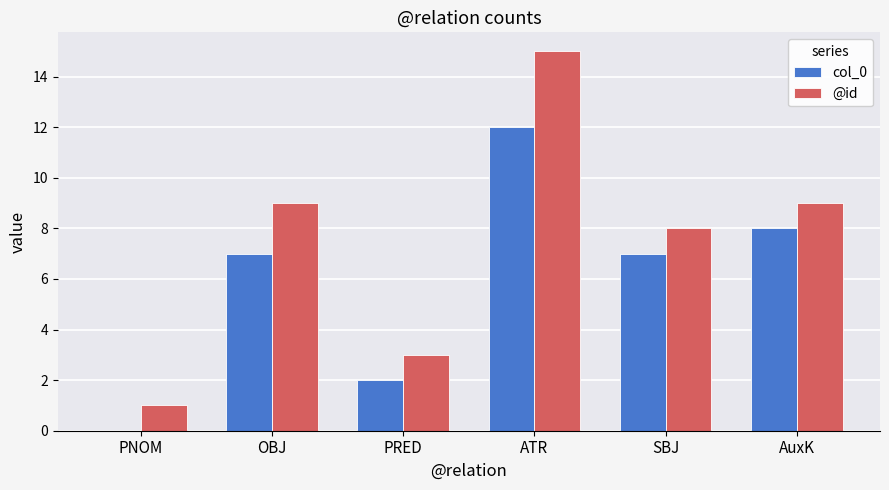

What is the sum of the @id values at PNOM and AuxK?

10